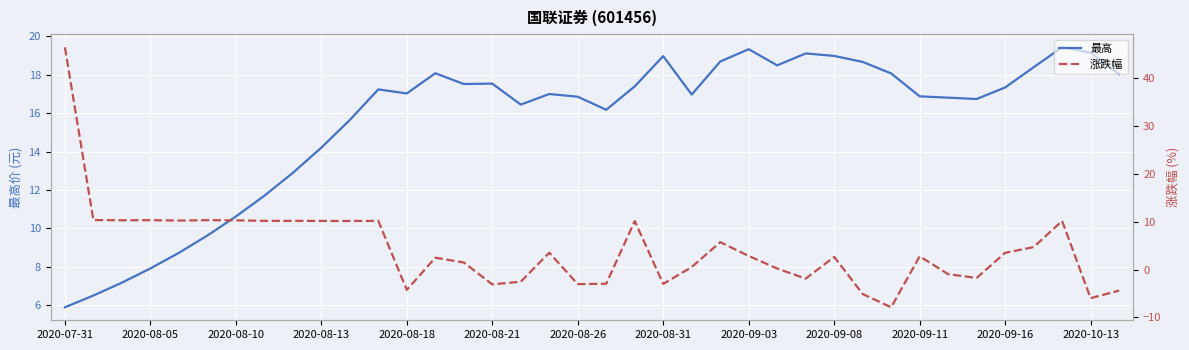

What is the difference between the maximum and minimum values in the 最高 series?

13.5